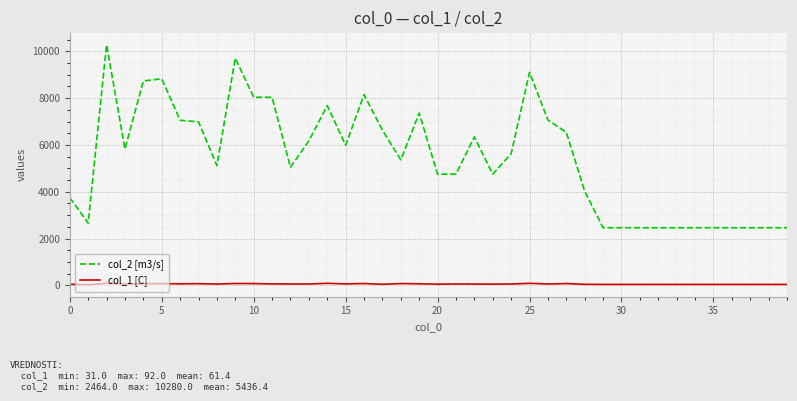

Which series has the largest total across all categories?

col_2 [m3/s]